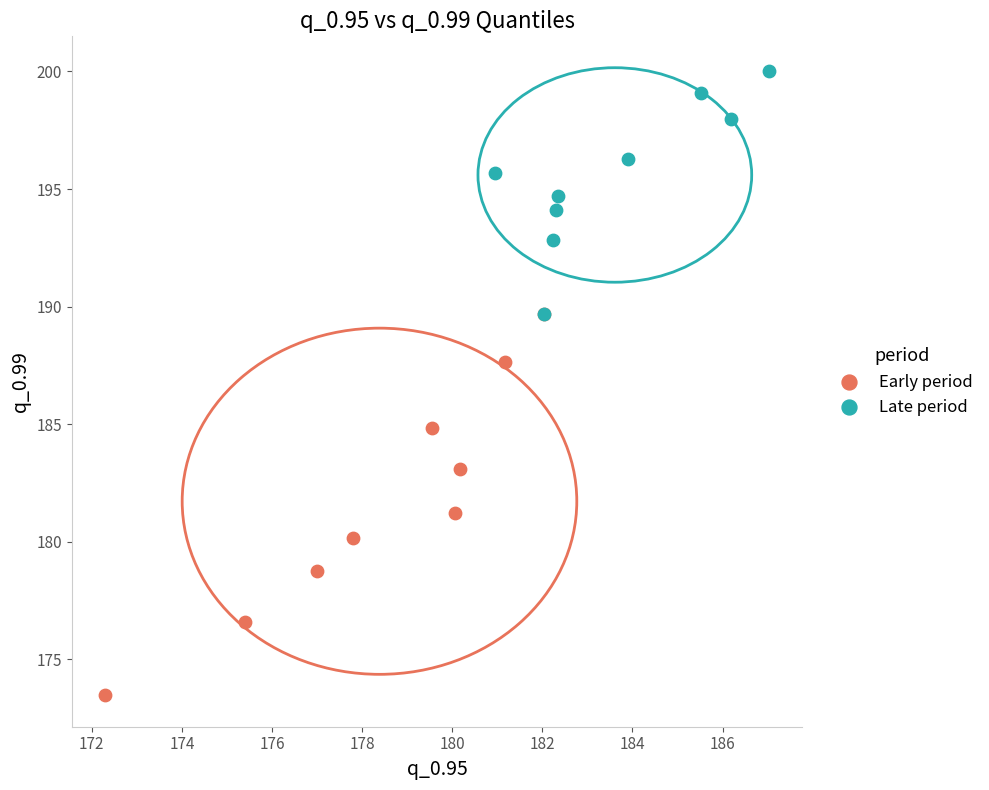

Which series has the widest spread of Y values?

Early period